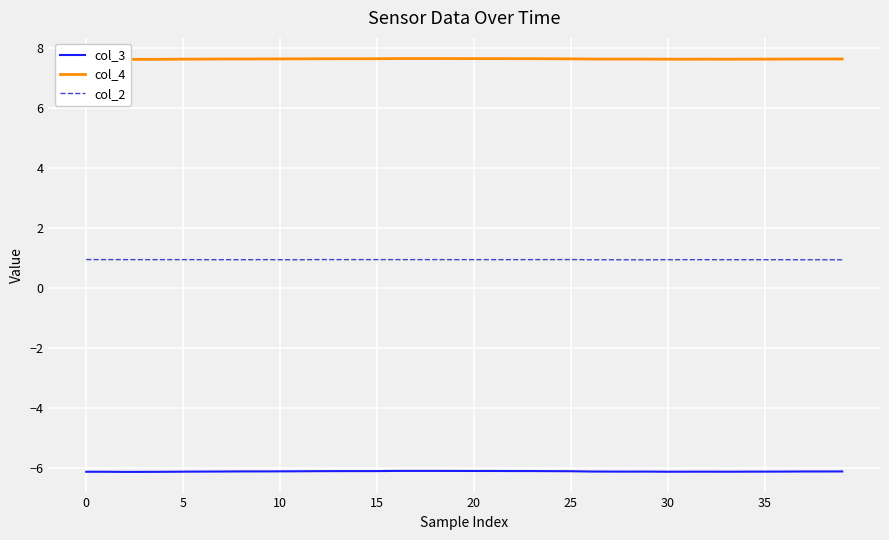

What is the maximum value for col_2?

0.9